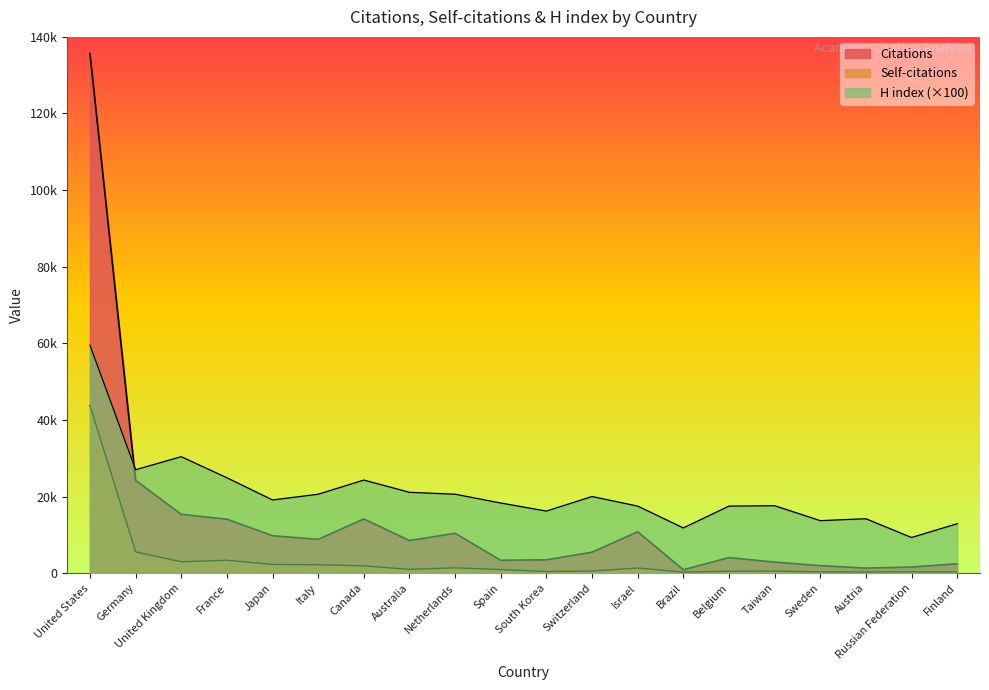

Which label corresponds to the largest value in the chart?

United States